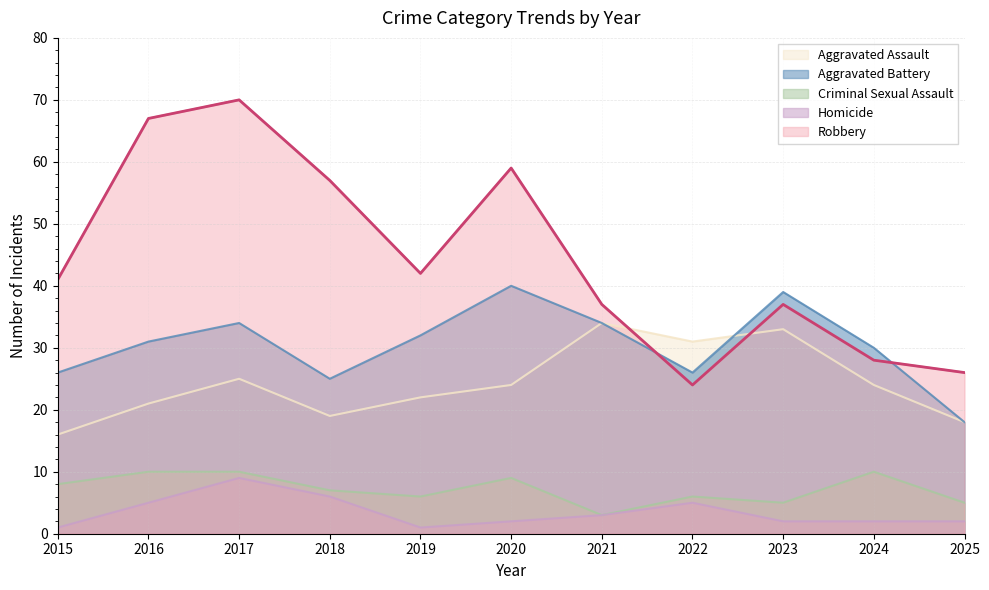

What is the spread (max minus min) of values at 2024?

28